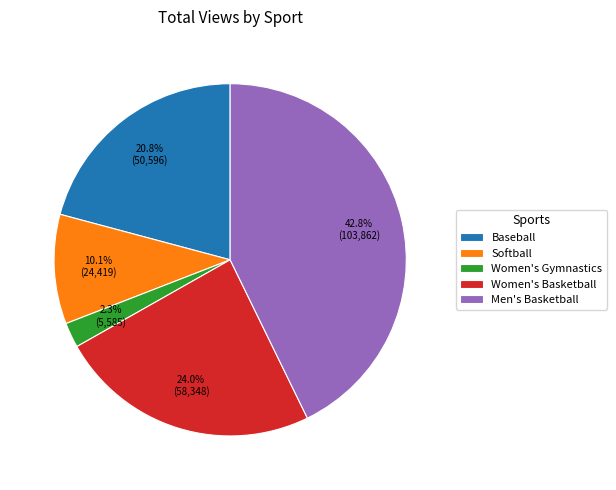

Rank the categories by value from highest to lowest.

Men's Basketball, Women's Basketball, Baseball, Softball, Women's Gymnastics